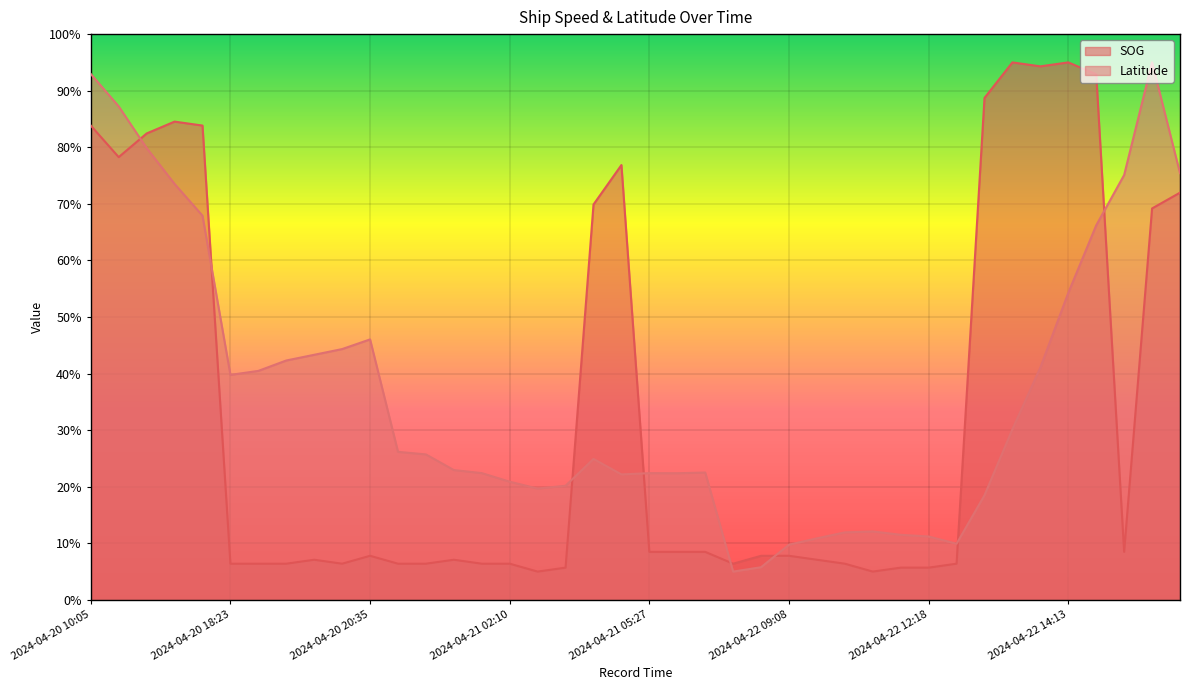

Rank the series at 2024-04-20 19:15 from highest to lowest value.

Latitude, SOG